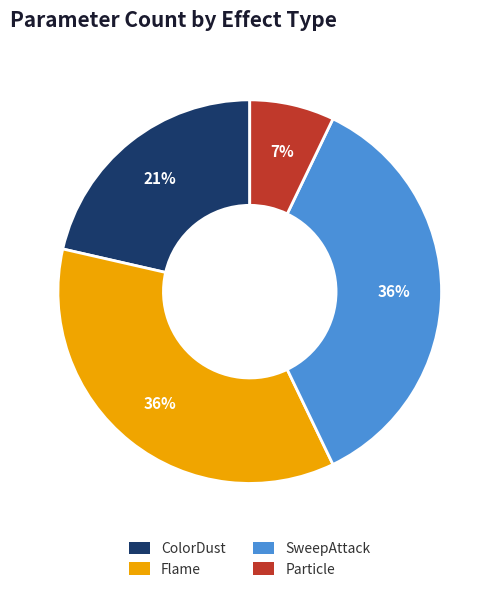

Is it true that SweepAttack is 36% of the pie?

True